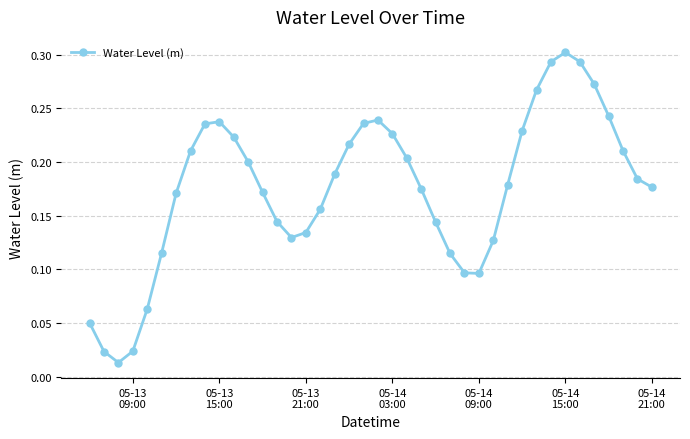

How many points are higher than both their immediate neighbors (excluding endpoints)?

3